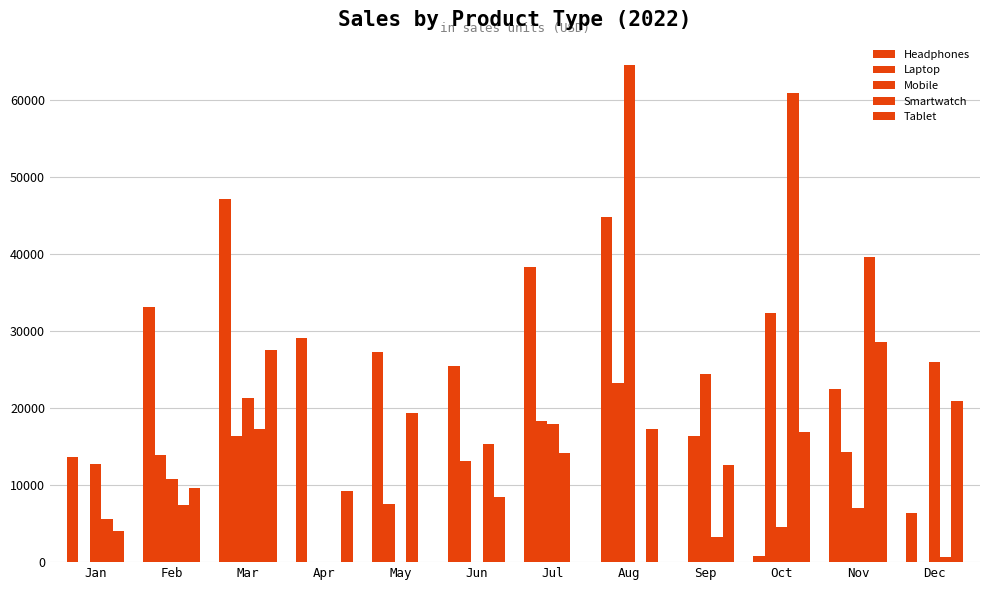

How many distinct data groups are displayed?

5